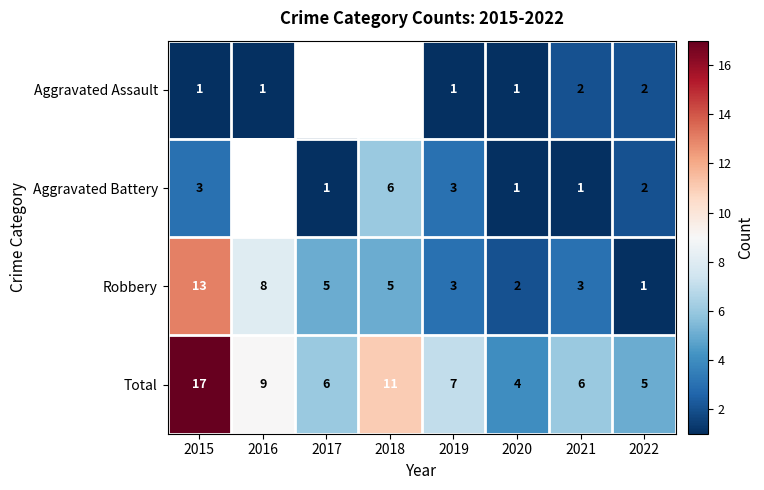

What is the sum of the Robbery values at 2019 and 2018?

8